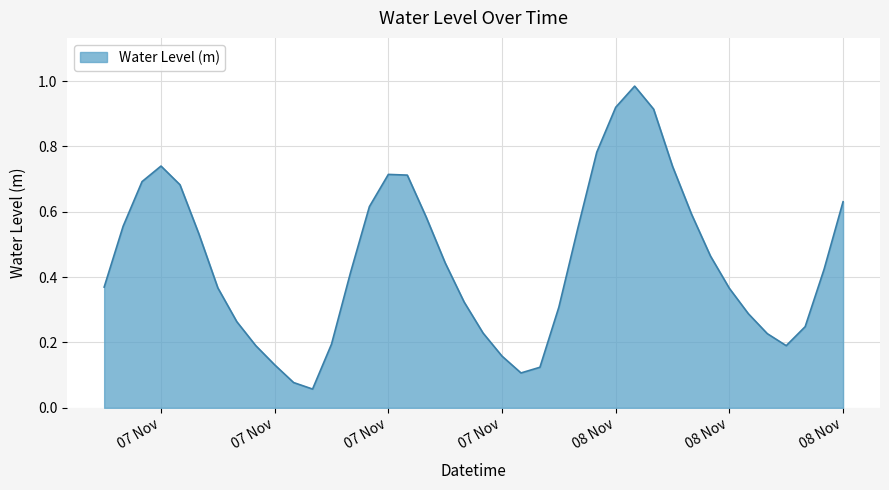

How many lines are shown in the chart?

1